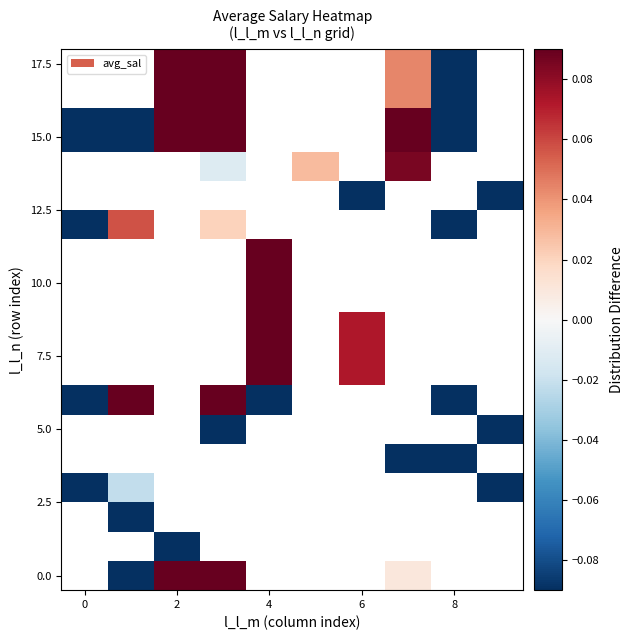

What is the maximum value shown in the chart?

0.6